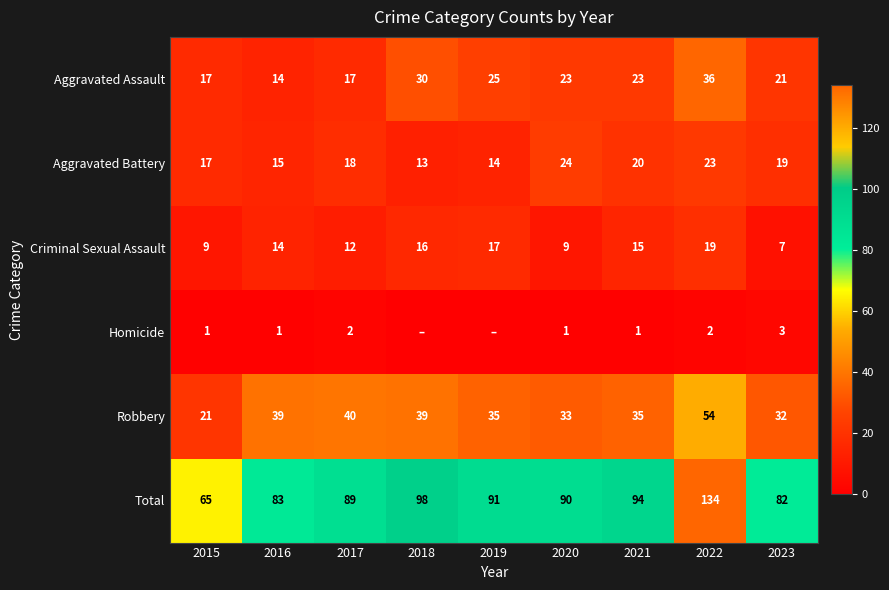

What is the difference between the highest and lowest values at 2021?

93